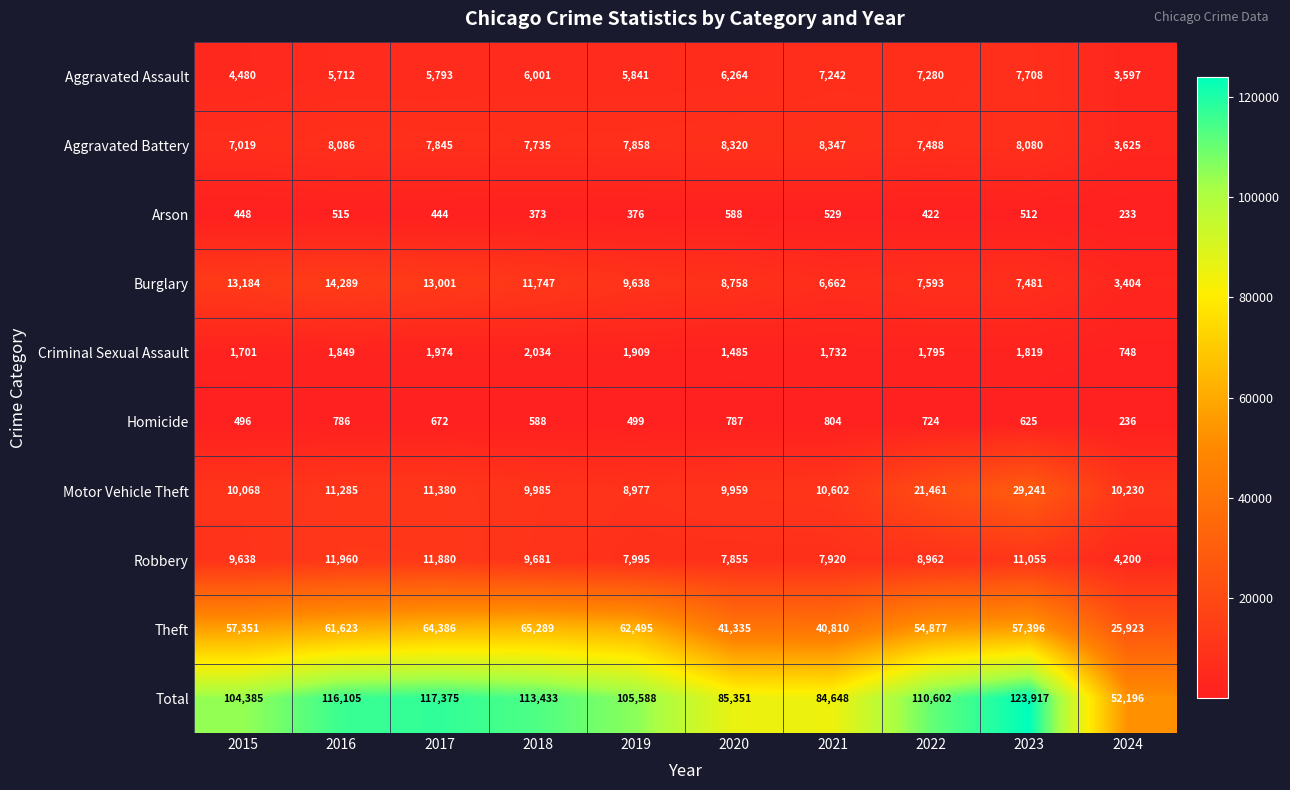

The Criminal Sexual Assault series shows 738 at 2016. True or false?

False